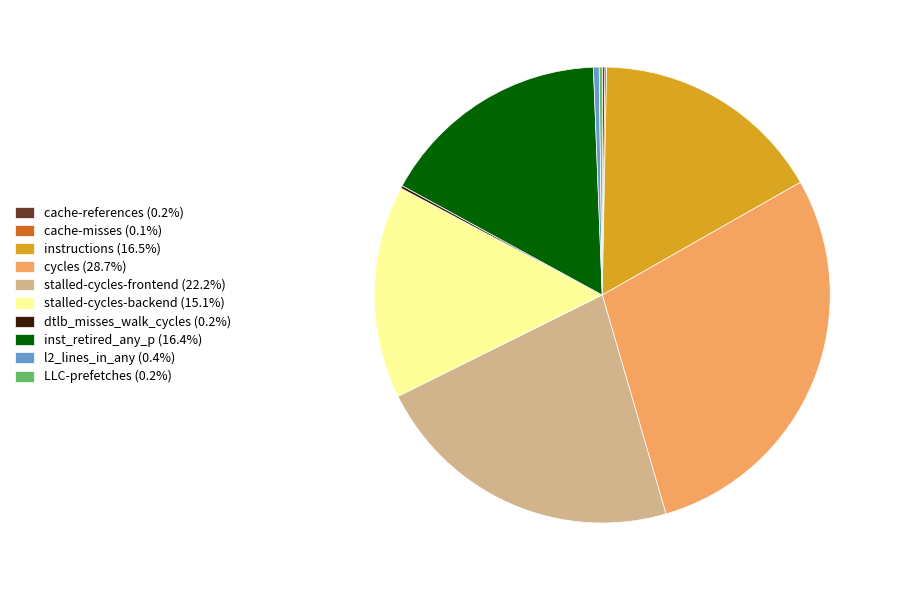

Does any single category account for the majority?

No